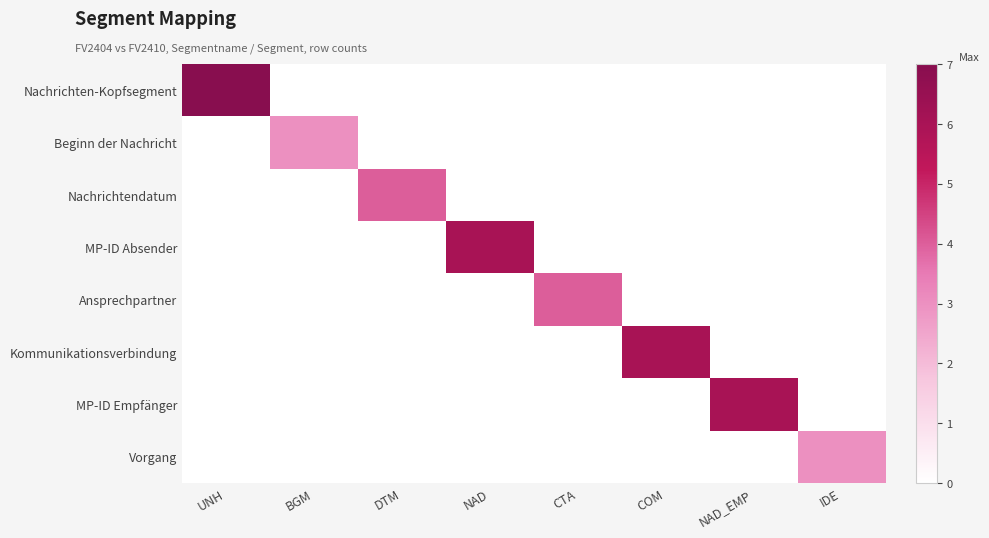

Which series has the largest total across all categories?

Nachrichten-Kopfsegment